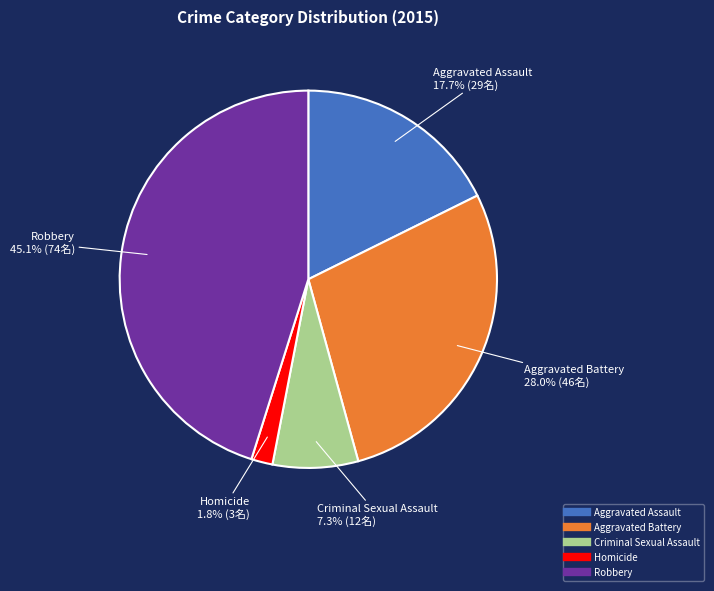

Which has a higher value, Aggravated Battery or Criminal Sexual Assault?

Aggravated Battery